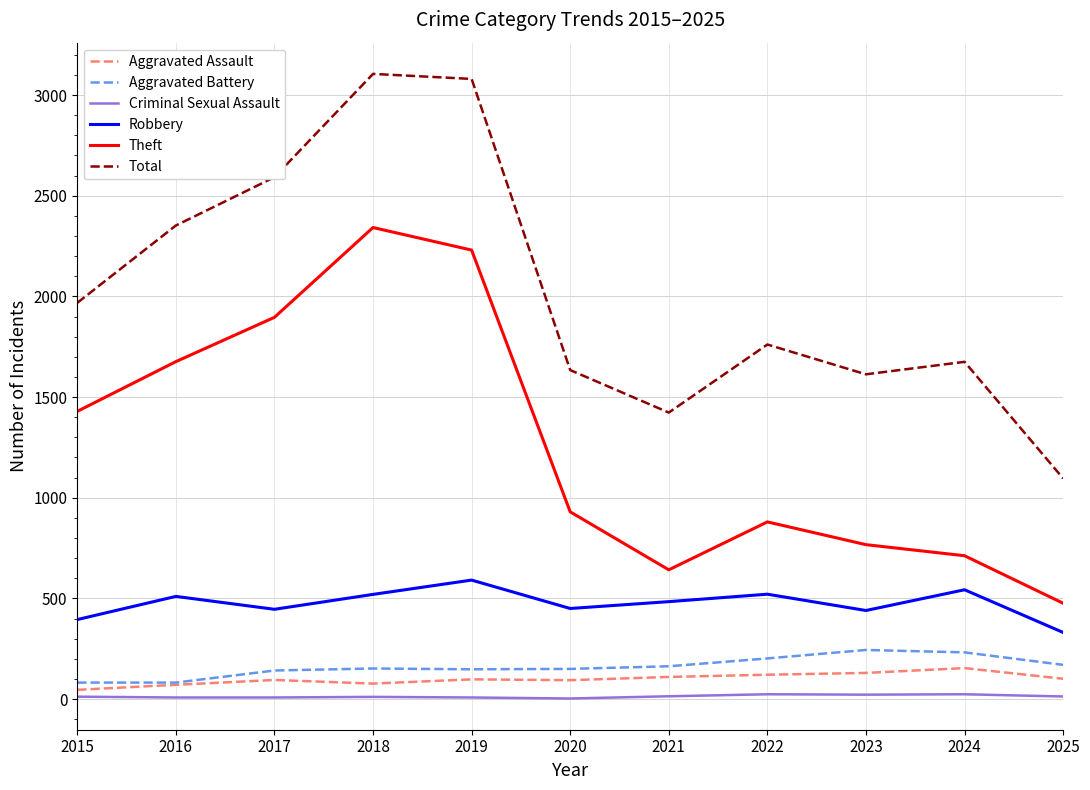

Does the chart have visible grid lines?

Yes